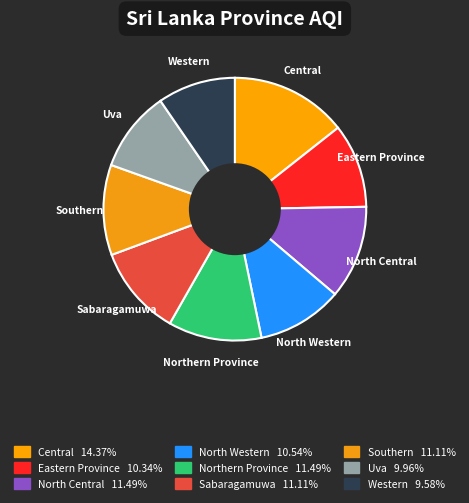

To the nearest percent, what percentage of the pie is Northern Province?

11%